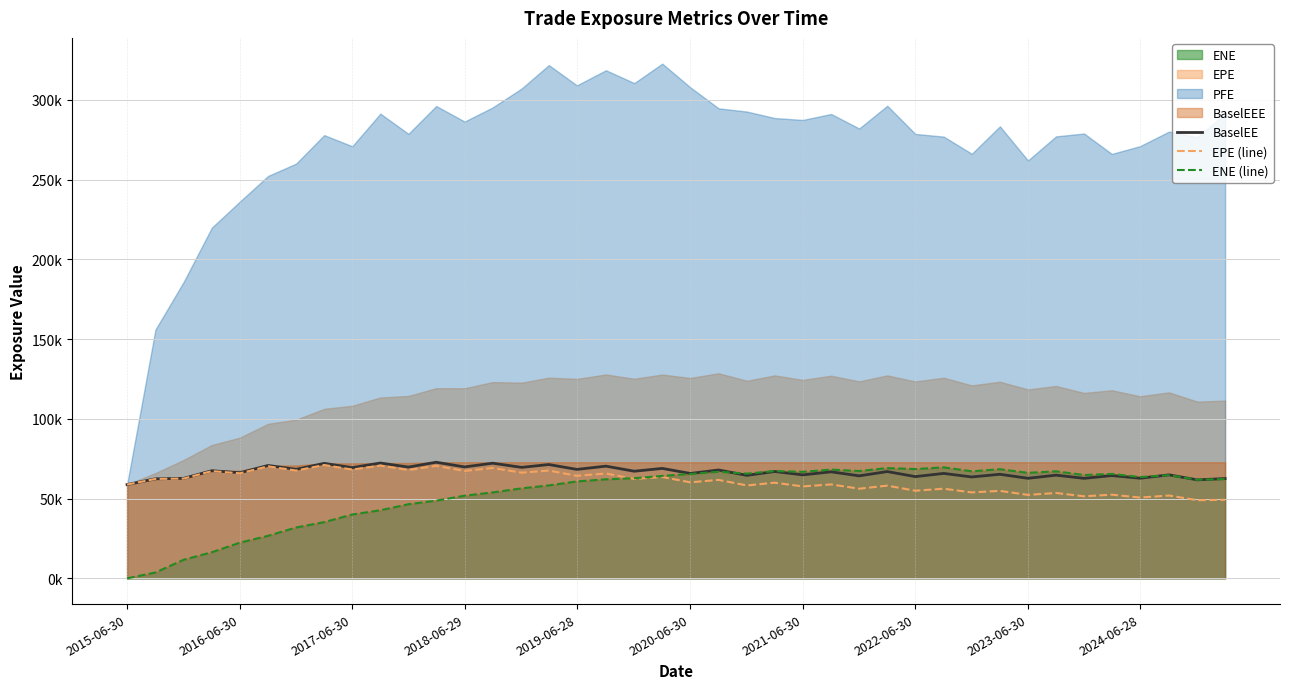

How many intersections are there between BaselEE and ENE (line)?

4